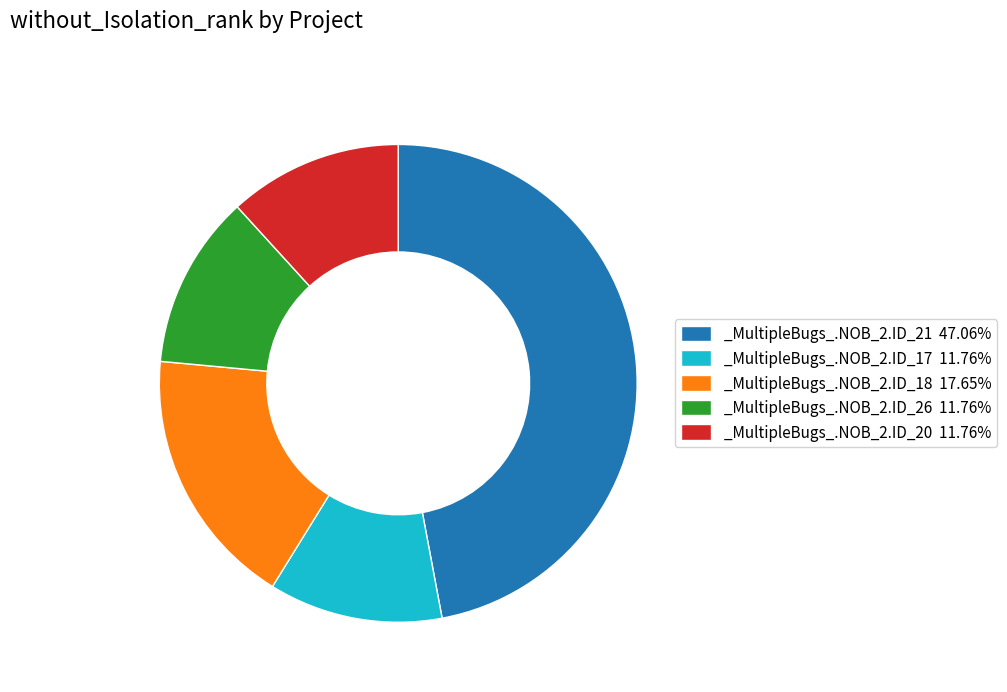

Combined, do _MultipleBugs_.NOB_2.ID_17 11.76% and _MultipleBugs_.NOB_2.ID_18 17.65% account for over 50%?

No